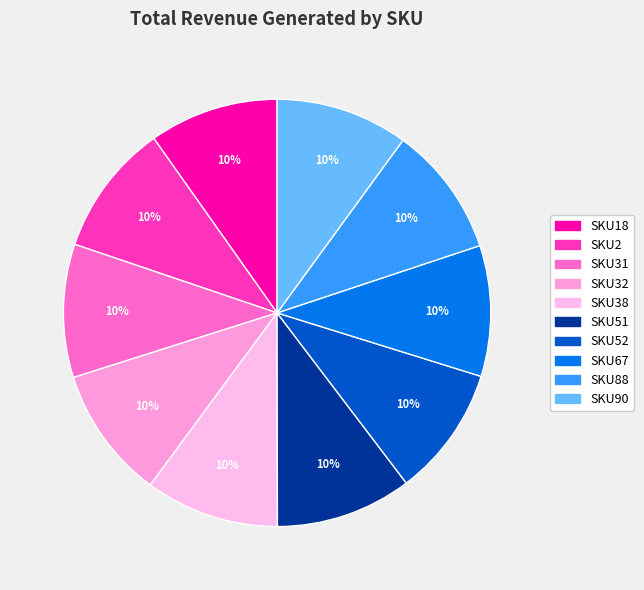

Does SKU51 account for over 50% of the chart?

No